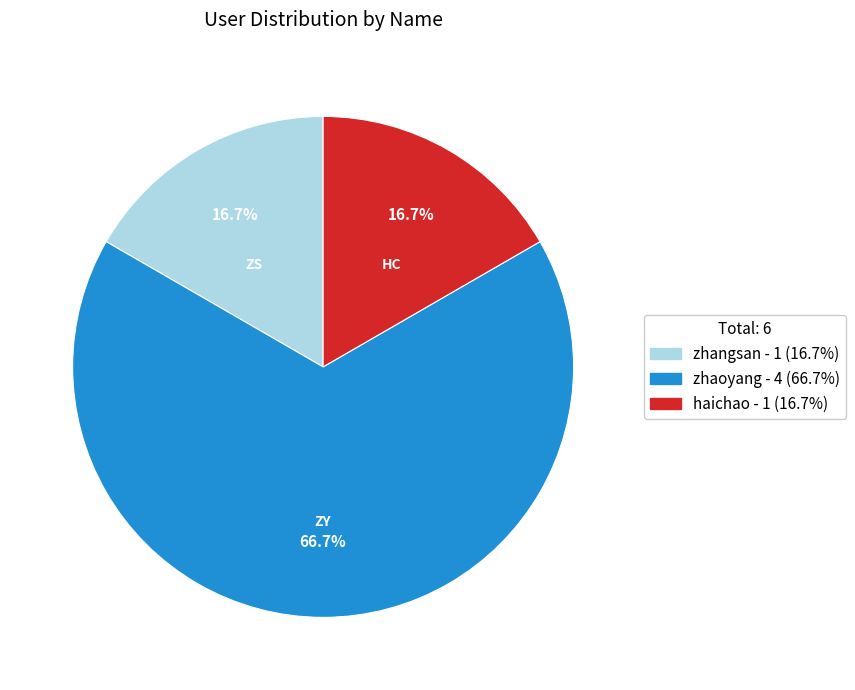

Does any single category account for the majority?

Yes